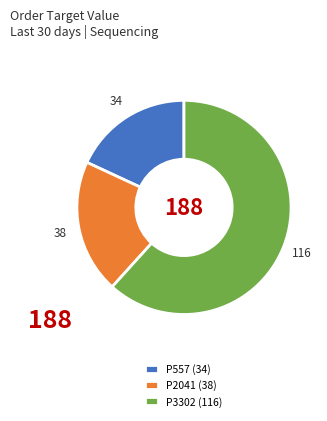

Which slice is the smallest?

P557 (34)